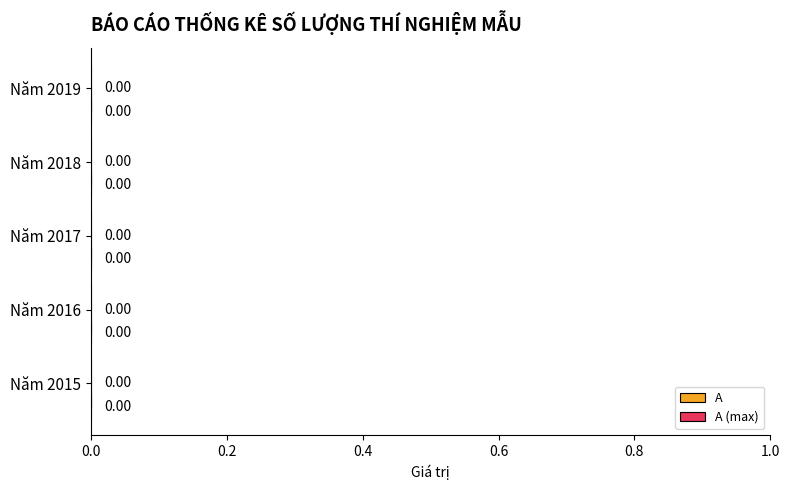

Are the bars grouped side by side (vs. stacked)?

Yes